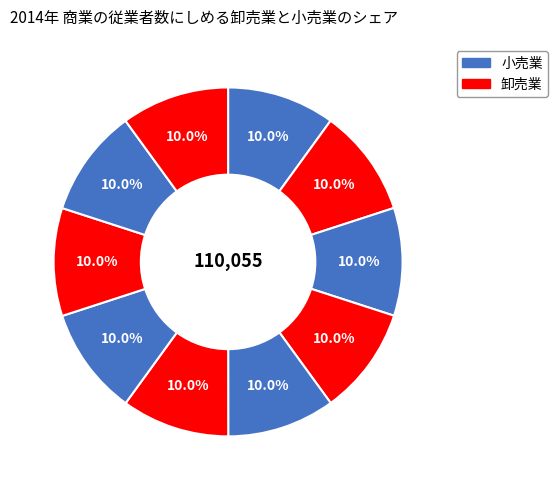

How many slices are in this pie chart?

10